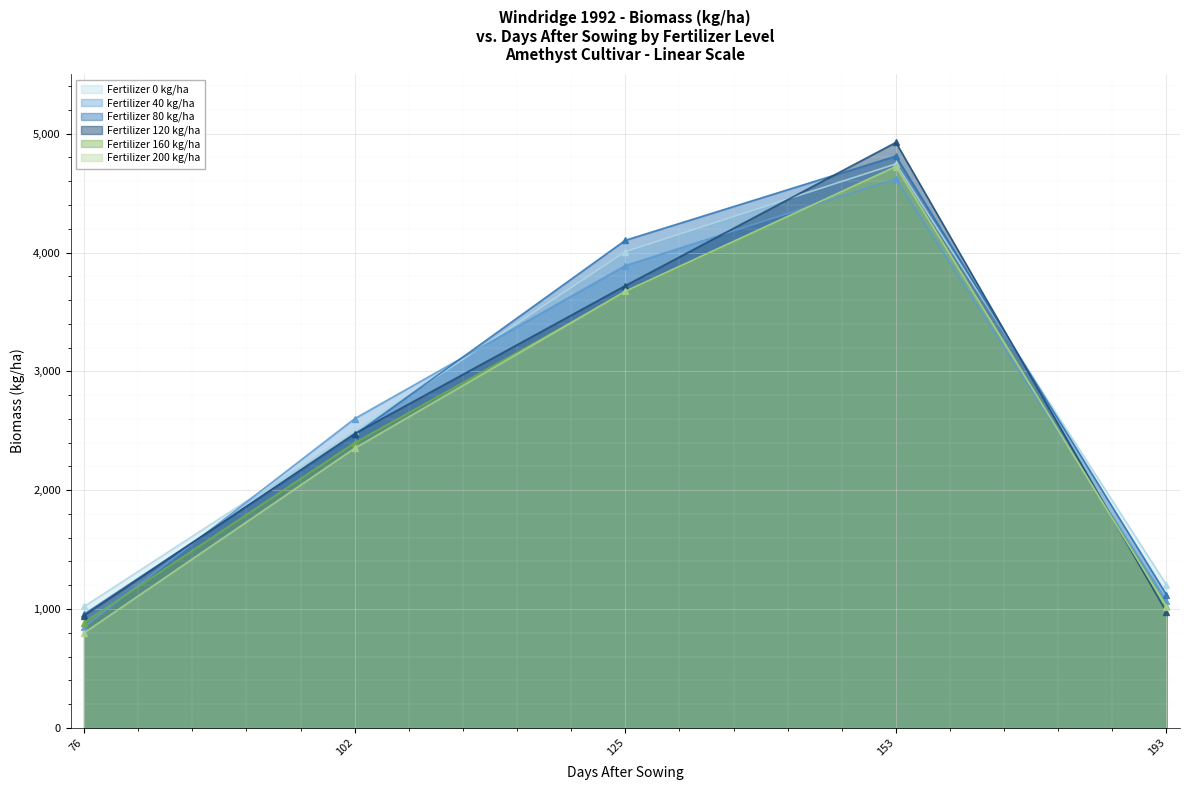

At which category does Fertilizer 40 kg/ha reach its first local peak?

153